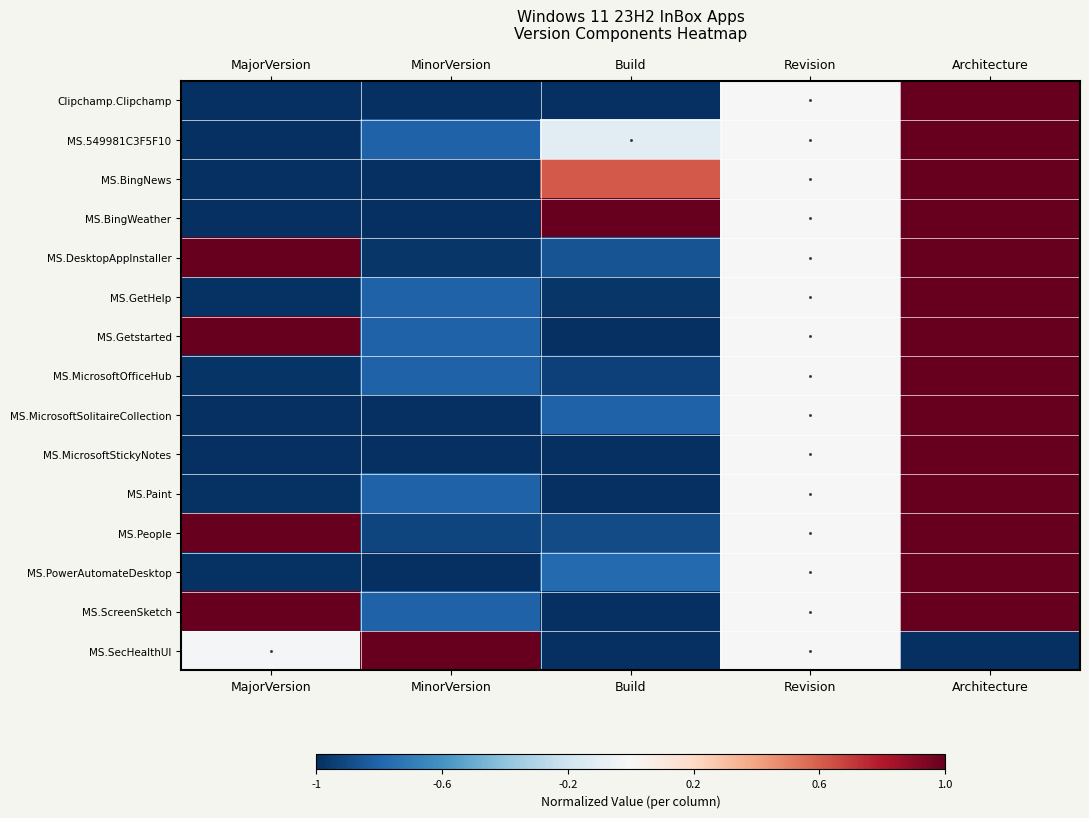

Reading left to right, list all the values displayed in this chart.

Clipchamp.Clipchamp: MajorVersion=-1.0	MinorVersion=-1.0	Build=-1.0	Revision=0.0	Architecture=1.0
MS.549981C3F5F10: MajorVersion=-1.0	MinorVersion=-0.8	Build=-0.1	Revision=0.0	Architecture=1.0
MS.BingNews: MajorVersion=-1.0	MinorVersion=-1.0	Build=0.6	Revision=0.0	Architecture=1.0
MS.BingWeather: MajorVersion=-1.0	MinorVersion=-1.0	Build=1.0	Revision=0.0	Architecture=1.0
MS.DesktopAppInstaller: MajorVersion=1.0	MinorVersion=-1.0	Build=-0.9	Revision=0.0	Architecture=1.0
MS.GetHelp: MajorVersion=-1.0	MinorVersion=-0.8	Build=-1.0	Revision=0.0	Architecture=1.0
MS.Getstarted: MajorVersion=1.0	MinorVersion=-0.8	Build=-1.0	Revision=0.0	Architecture=1.0
MS.MicrosoftOfficeHub: MajorVersion=-1.0	MinorVersion=-0.8	Build=-0.9	Revision=0.0	Architecture=1.0
MS.MicrosoftSolitaireCollection: MajorVersion=-1.0	MinorVersion=-1.0	Build=-0.8	Revision=0.0	Architecture=1.0
MS.MicrosoftStickyNotes: MajorVersion=-1.0	MinorVersion=-1.0	Build=-1.0	Revision=0.0	Architecture=1.0
MS.Paint: MajorVersion=-1.0	MinorVersion=-0.8	Build=-1.0	Revision=0.0	Architecture=1.0
MS.People: MajorVersion=1.0	MinorVersion=-0.9	Build=-0.9	Revision=0.0	Architecture=1.0
MS.PowerAutomateDesktop: MajorVersion=-1.0	MinorVersion=-1.0	Build=-0.8	Revision=0.0	Architecture=1.0
MS.ScreenSketch: MajorVersion=1.0	MinorVersion=-0.8	Build=-1.0	Revision=0.0	Architecture=1.0
MS.SecHealthUI: MajorVersion=-0.0	MinorVersion=1.0	Build=-1.0	Revision=0.0	Architecture=-1.0